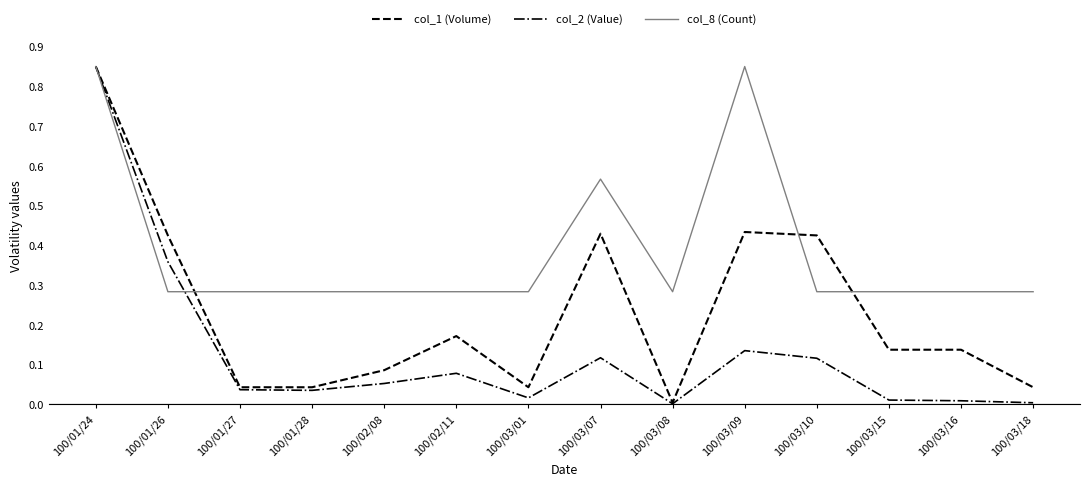

Which category has the lowest value in the col_1 (Volume) series?

100/03/08